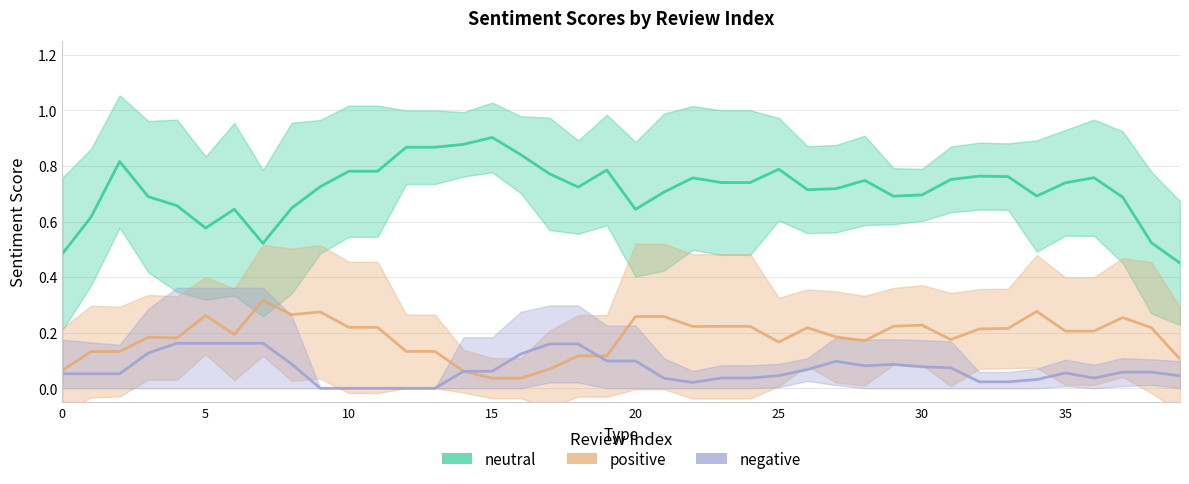

Is this an area chart (filled region under the line)?

No